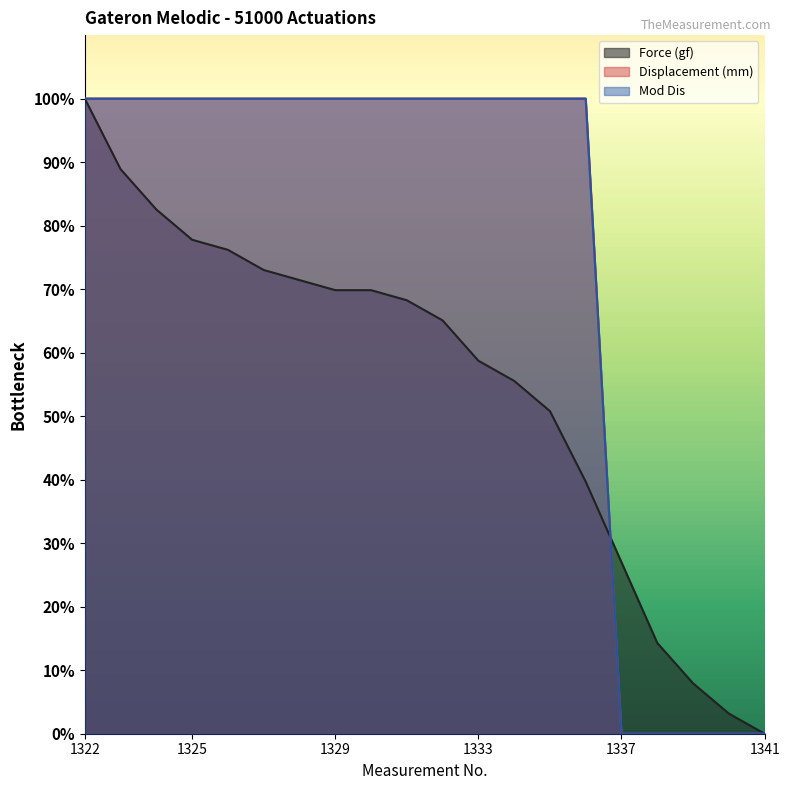

The Displacement (mm) series shows 0.0 at 1341. True or false?

True